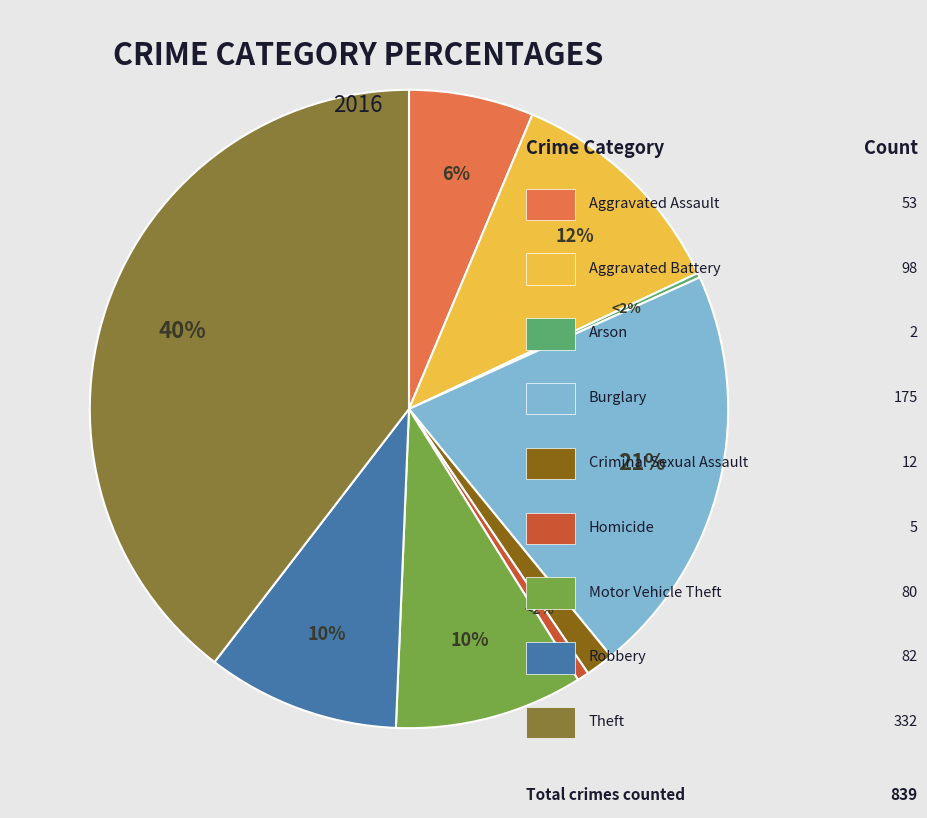

Which slice is the smallest?

Arson